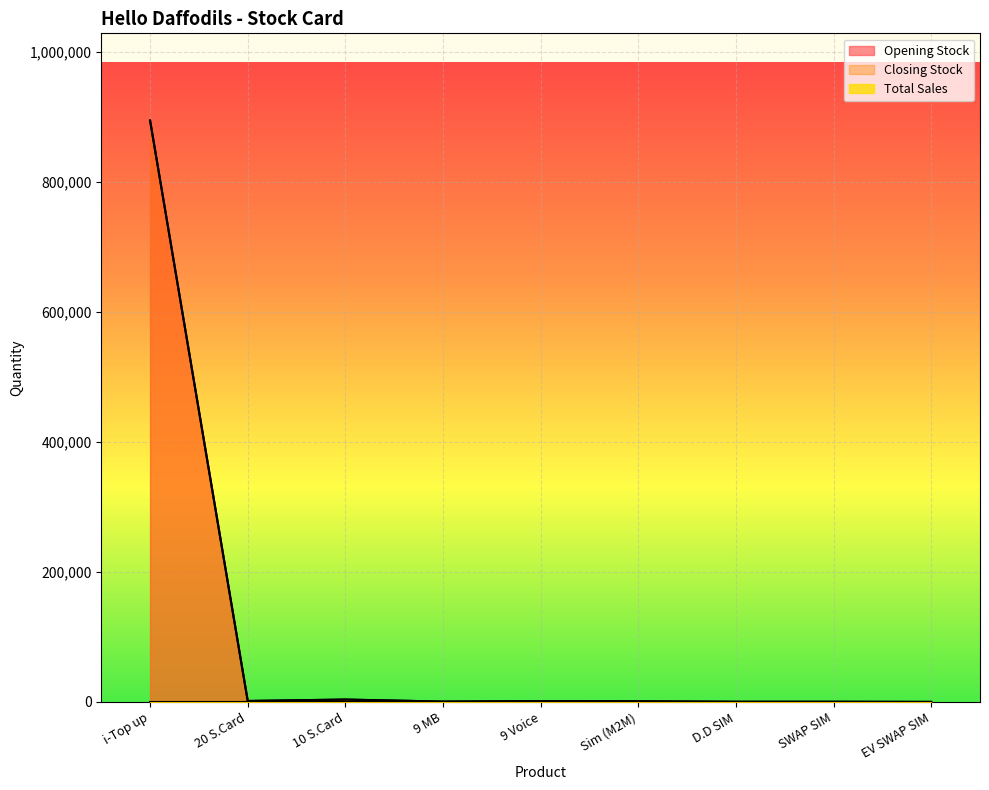

How many data points in Opening Stock are less than 1002?

4